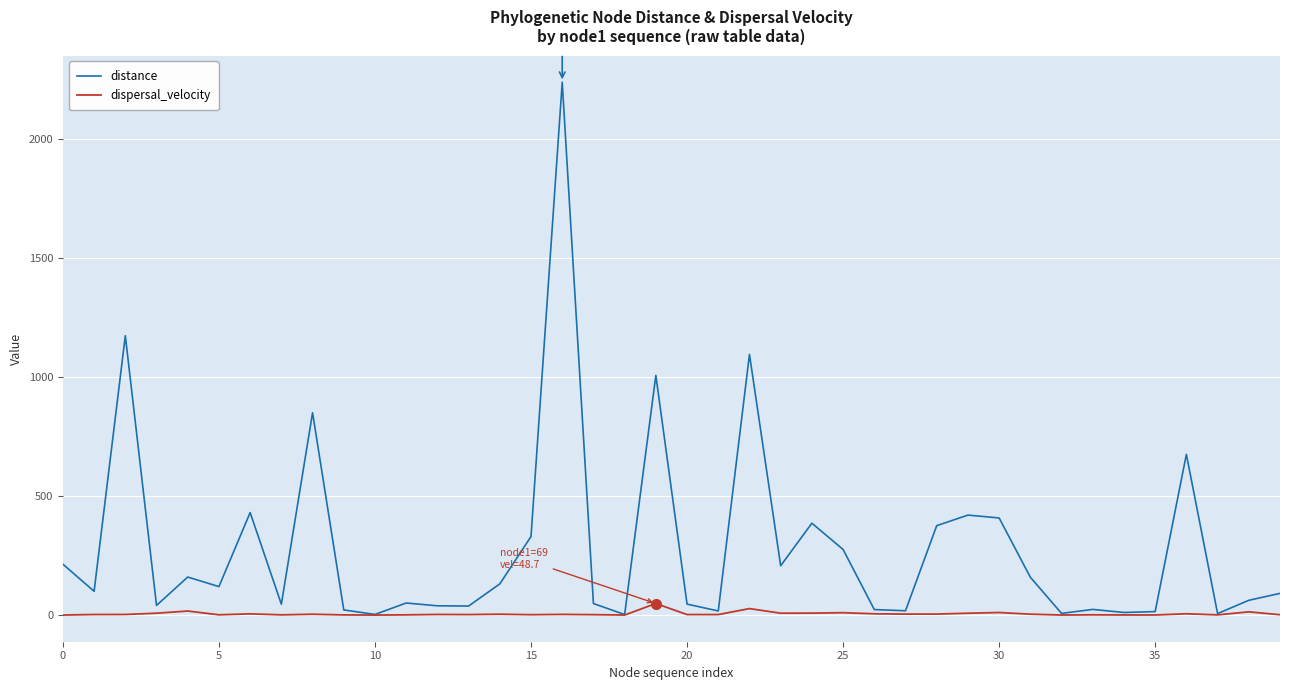

Which series has the widest spread of values?

distance